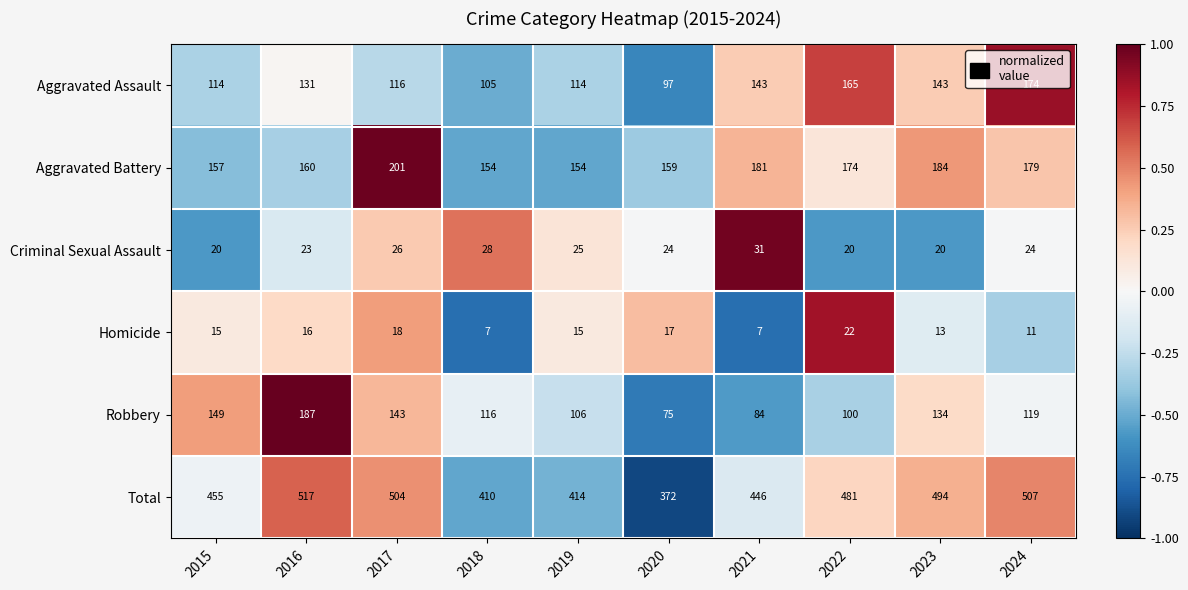

What is the smallest value displayed?

7